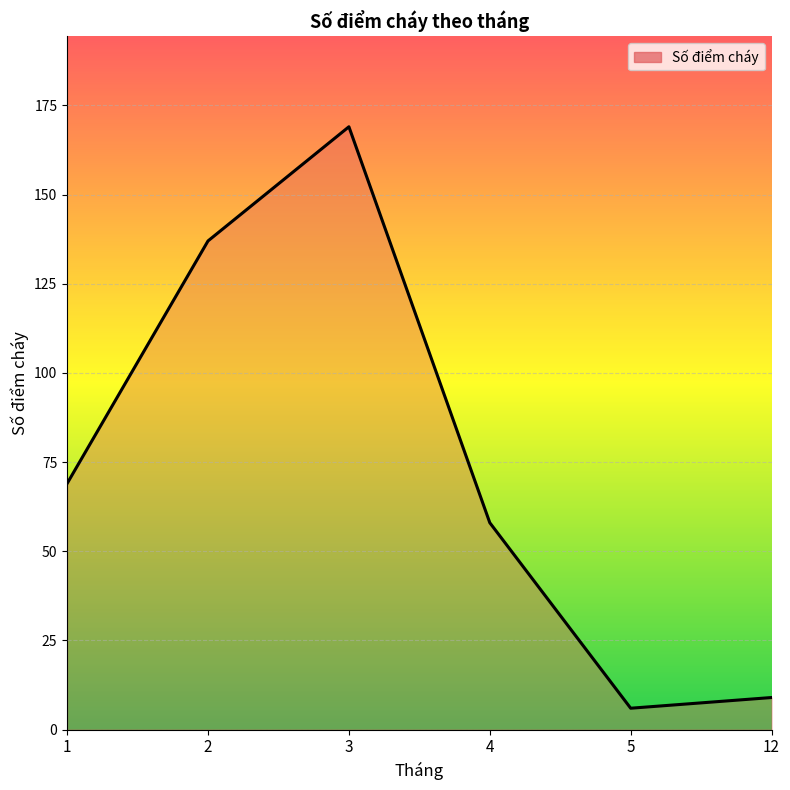

Reading left to right, what are all the values shown in this chart?

1=69	2=137	3=169	4=58	5=6	12=9